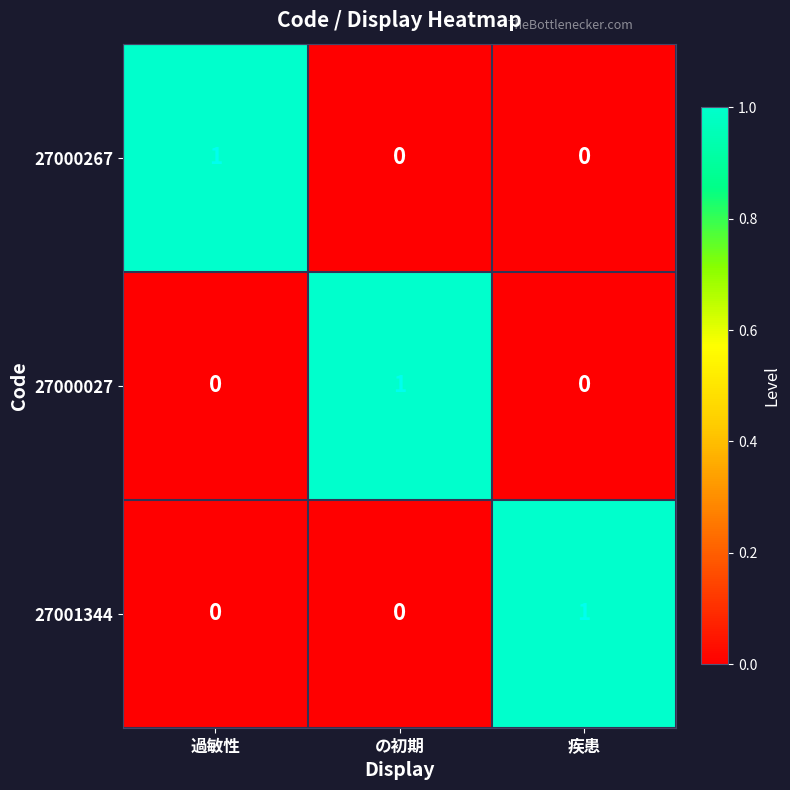

Count the 27000027 values in the range 0 to 1.

3